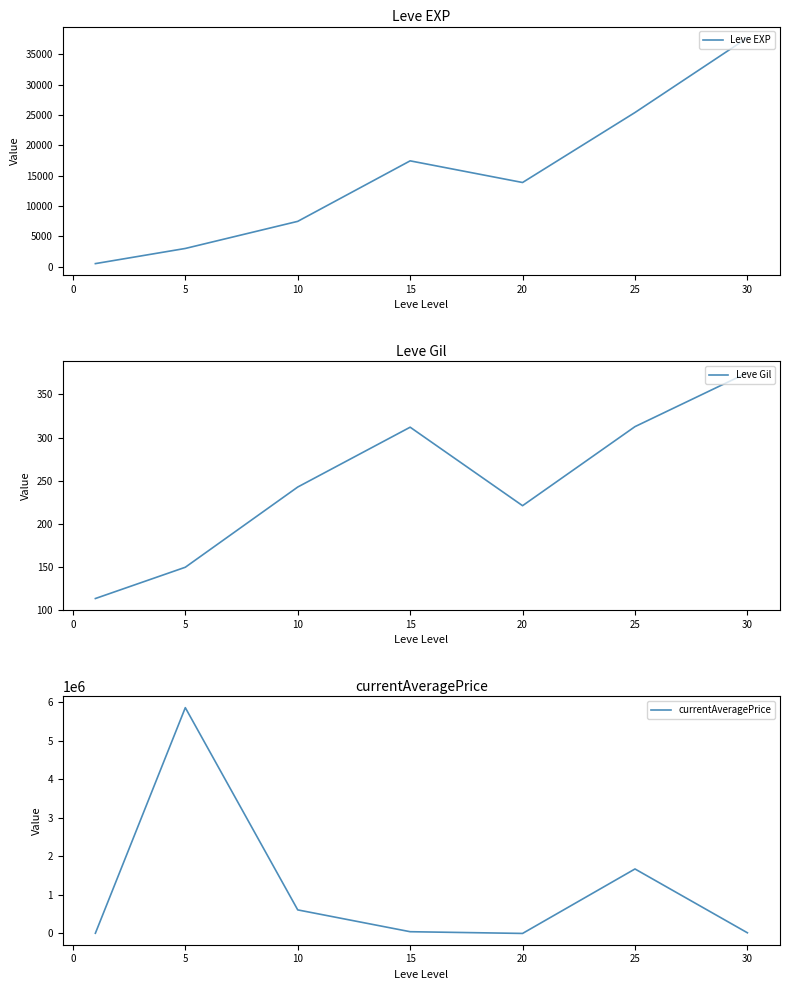

True or false: Leve Gil and Leve EXP intersect in this chart.

False